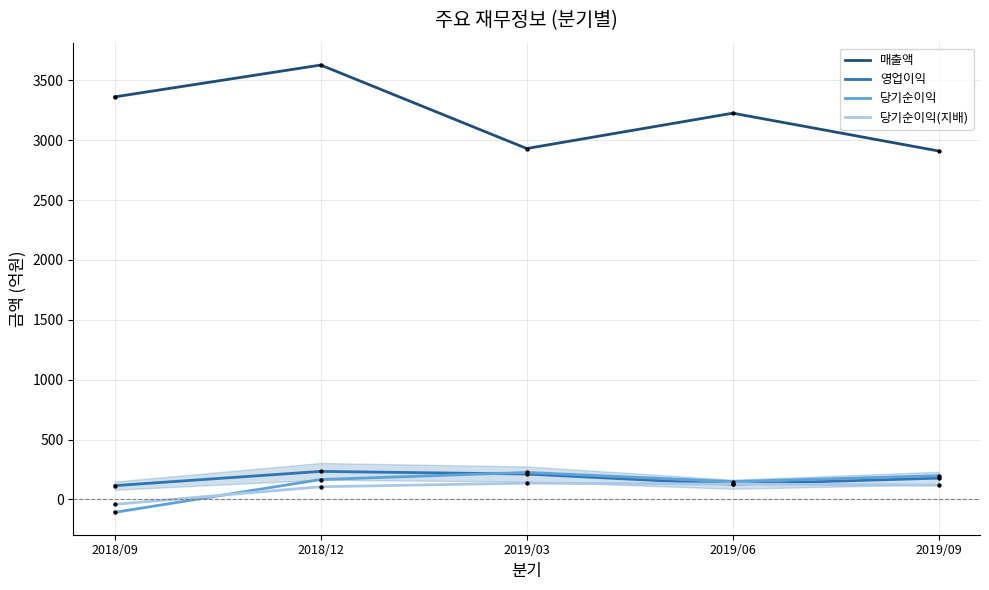

What are all the series names shown in the legend?

매출액, 영업이익, 당기순이익, 당기순이익(지배)